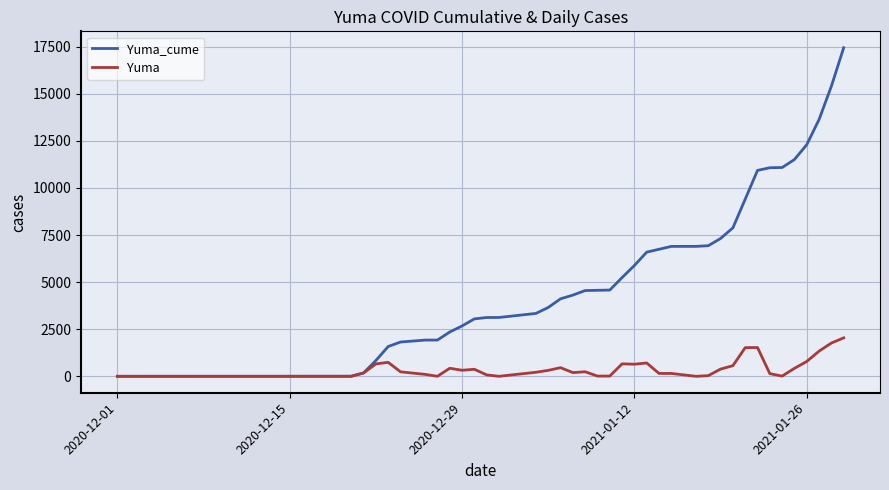

What is the highest value of the Yuma_cume series?

17444